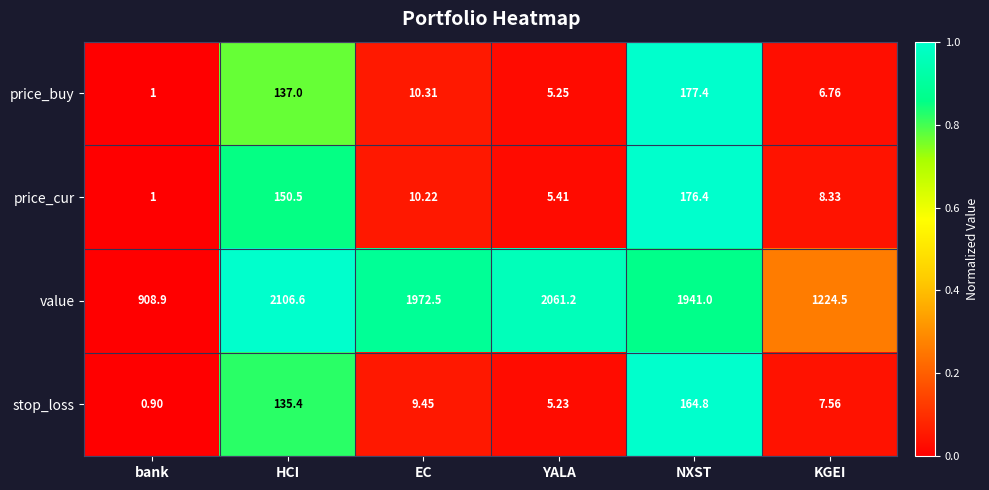

List the labels in order of value value, smallest first.

bank, KGEI, NXST, EC, YALA, HCI